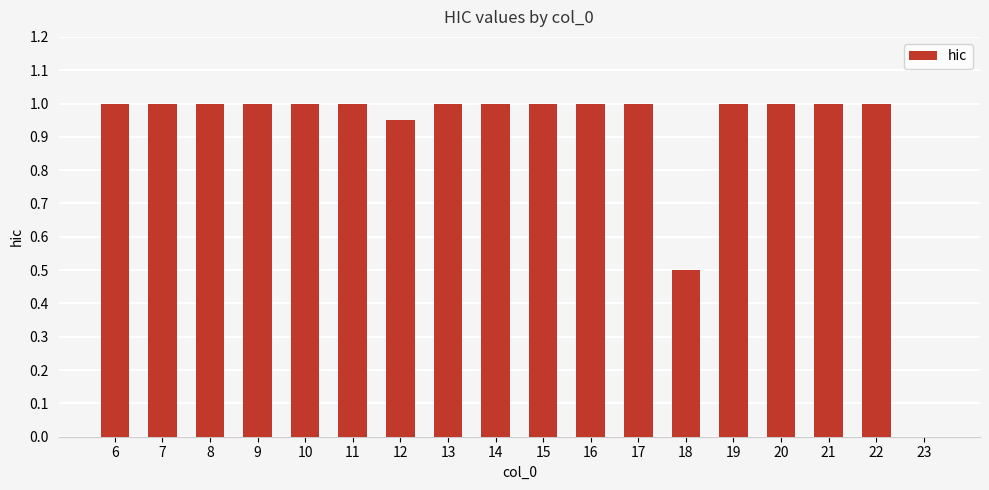

What is the maximum value shown in the chart?

1.0